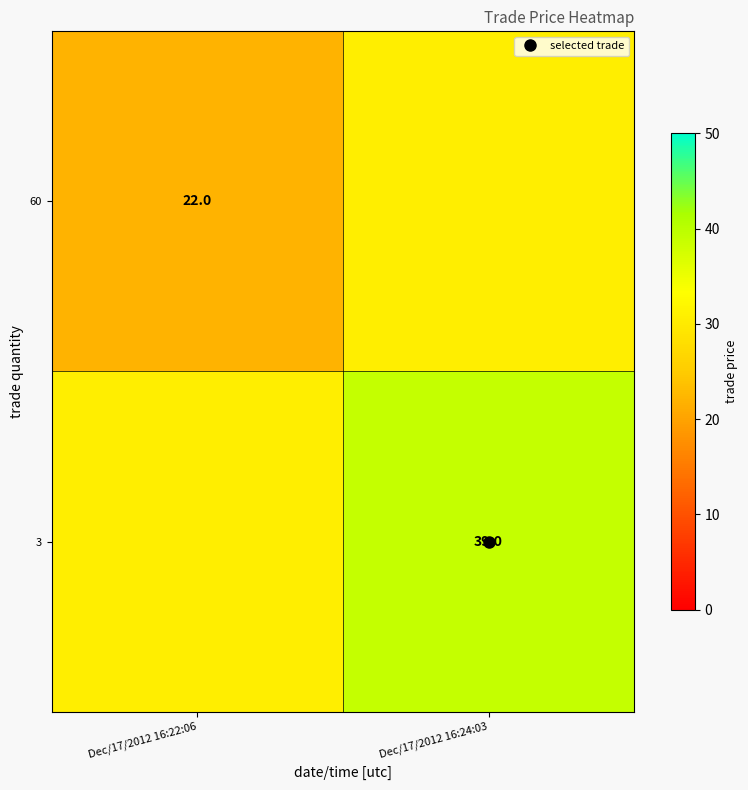

Which label corresponds to the smallest value in the chart?

Dec/17/2012 16:22:06